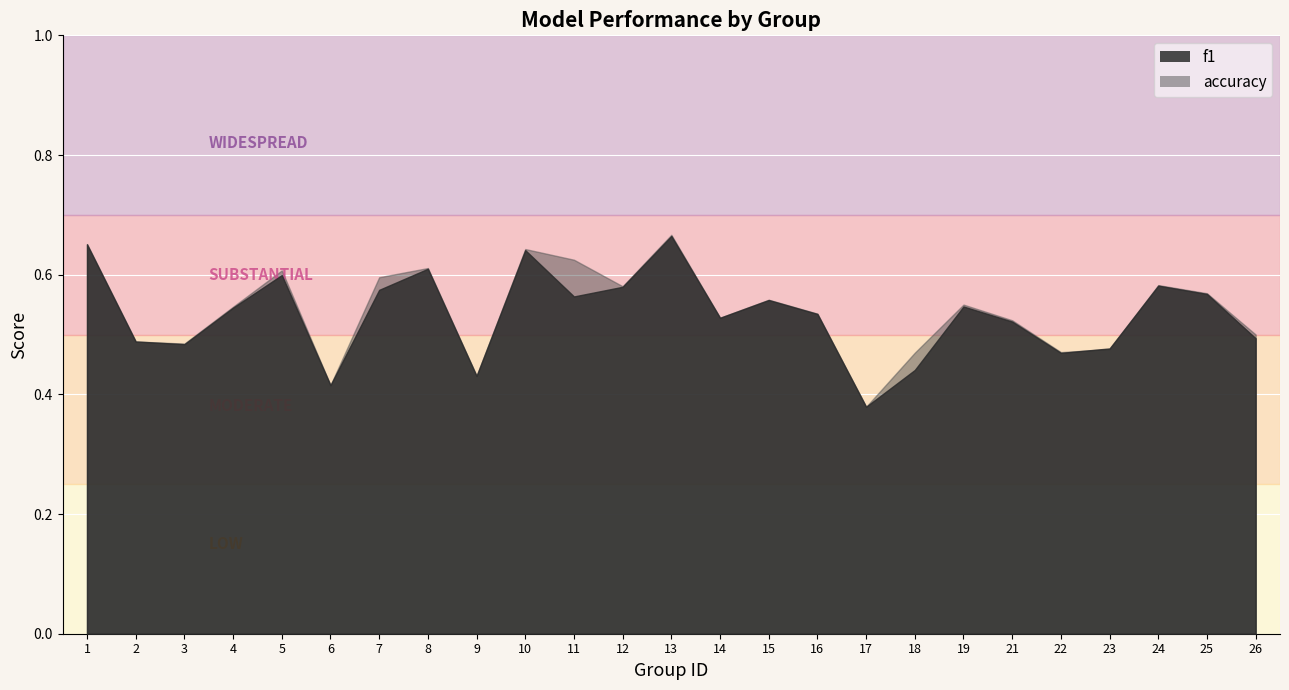

How many lines are shown in the chart?

2